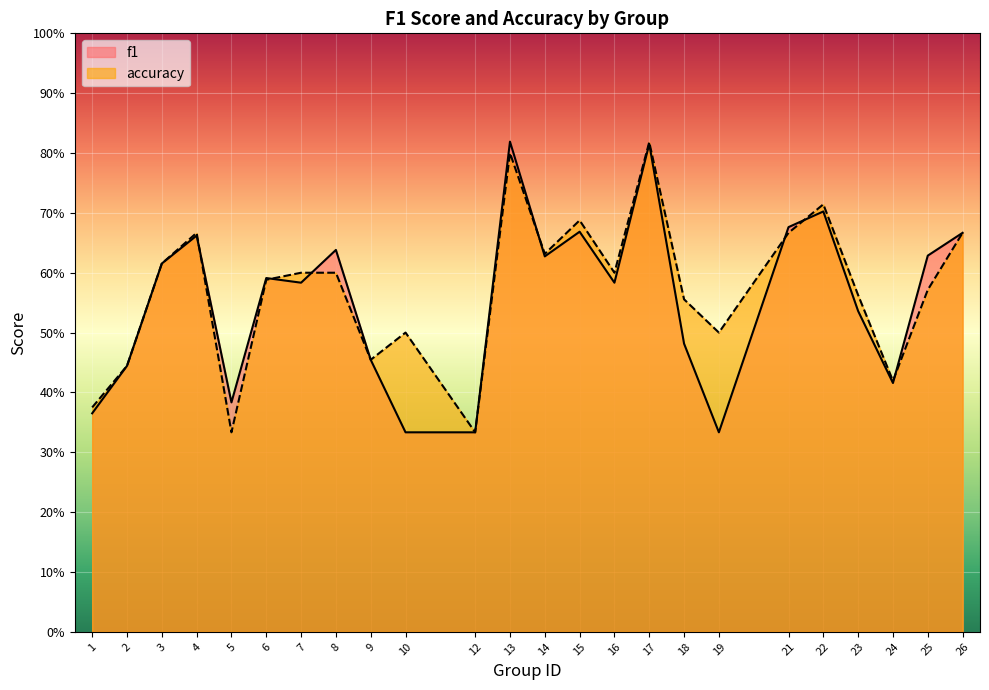

True or false: accuracy has more than 1 points higher than both neighbors.

True